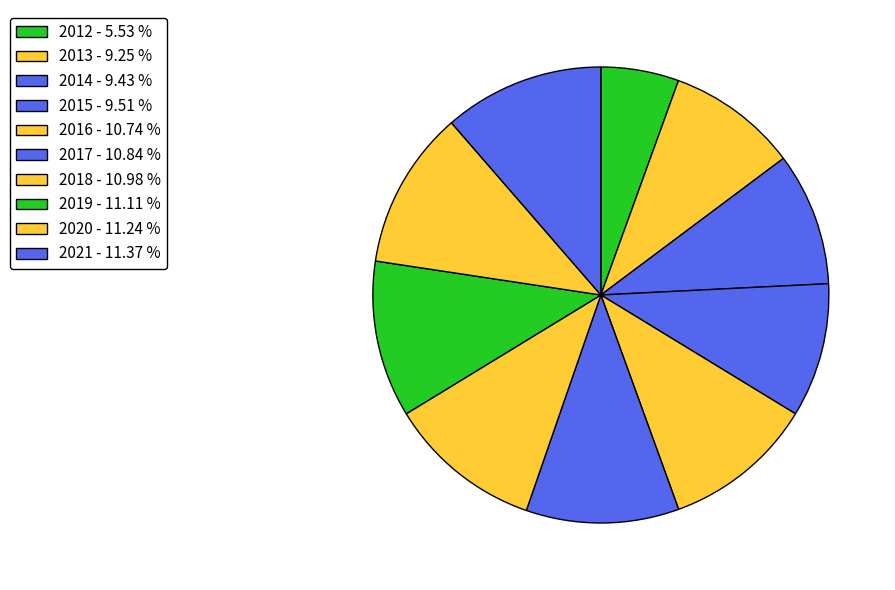

How many segments does this pie chart have?

10